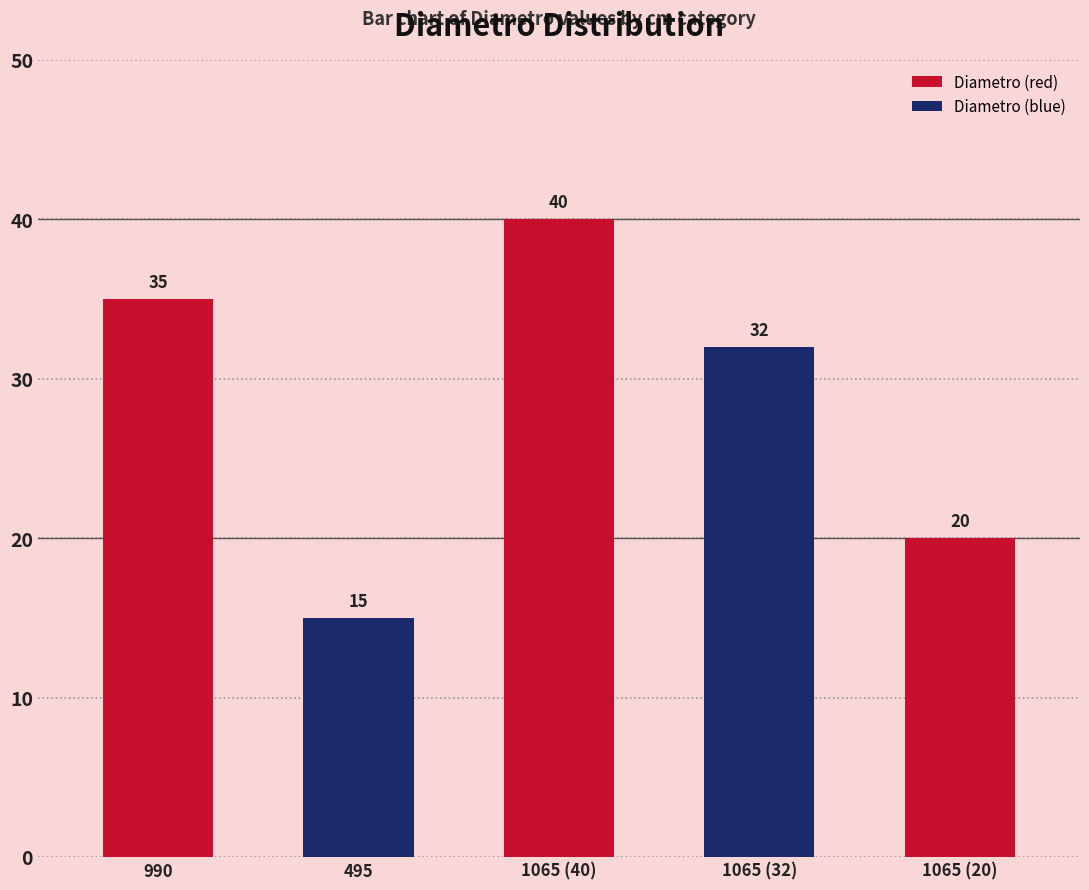

The value at 495 is 10. True or false?

False